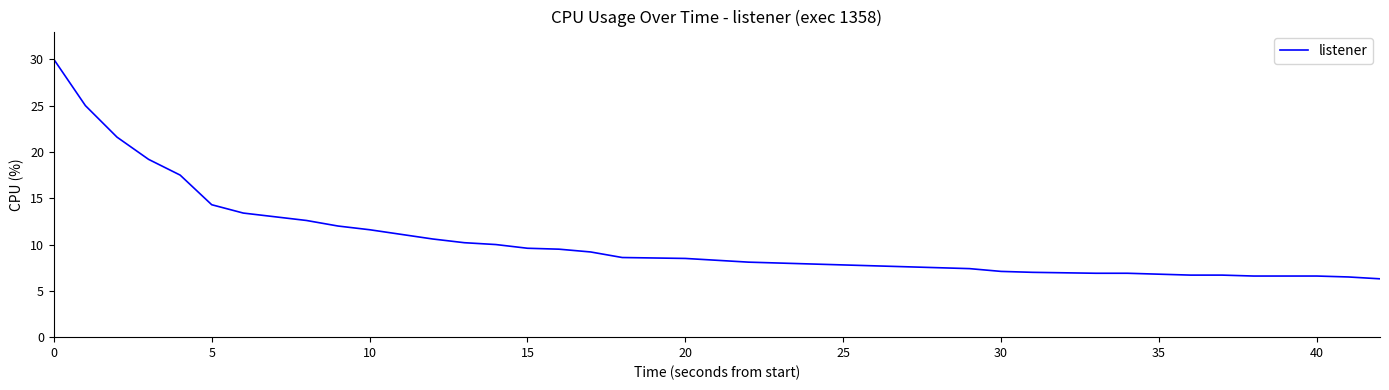

How many categories are shown in the chart?

40